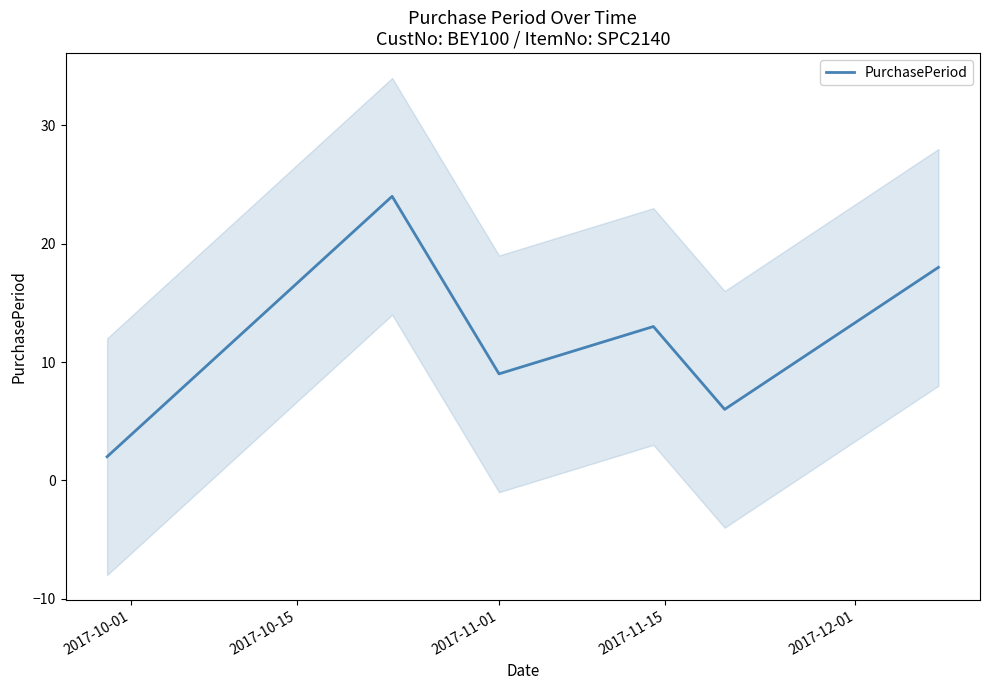

What is the label of the 3rd point from the right?

2017-11-15